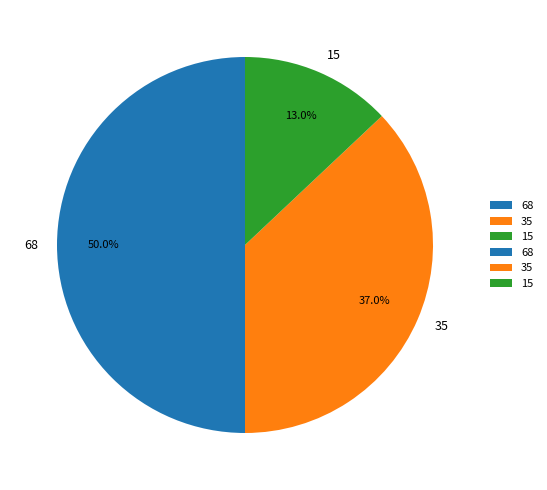

How much of the chart is everything except 35?

63.0%